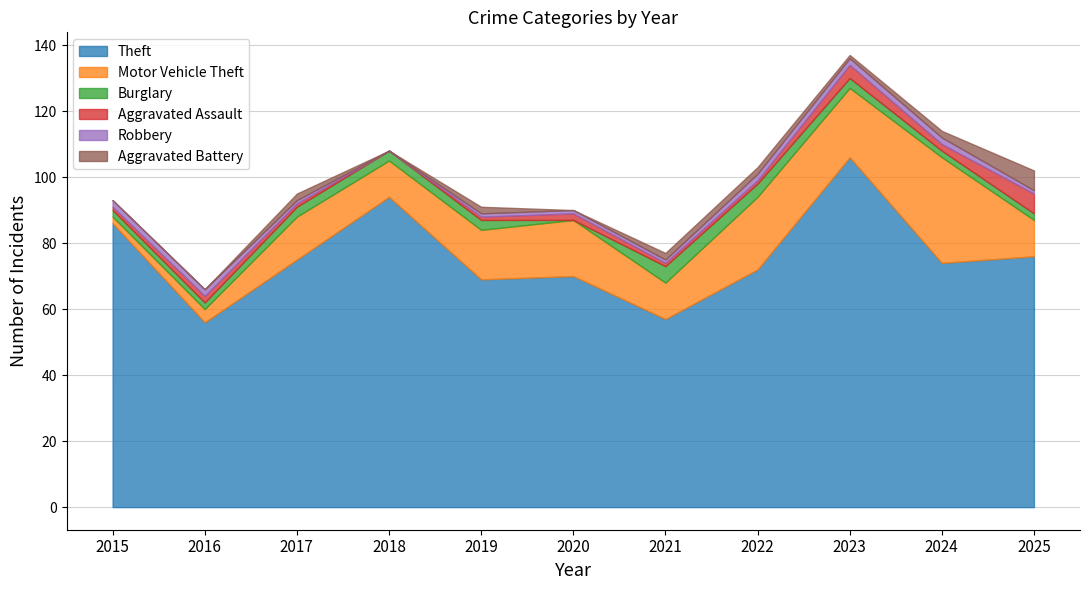

In Aggravated Battery, how many points are lower than both neighbors (excluding endpoints)?

3